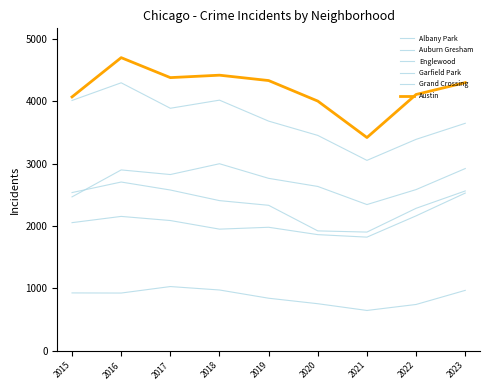

Reading left to right, extract all data points from this chart.

Albany Park: 928	926	1030	975	843	755	647	743	969
Auburn Gresham: 2536	2705	2577	2407	2332	1922	1903	2284	2562
Englewood: 4012	4295	3887	4017	3681	3452	3052	3389	3646
Garfield Park: 2467	2899	2825	2998	2764	2634	2344	2584	2921
Grand Crossing: 2054	2154	2088	1950	1980	1862	1822	2163	2528
Austin: 4069	4698	4378	4417	4331	4002	3418	4108	4298